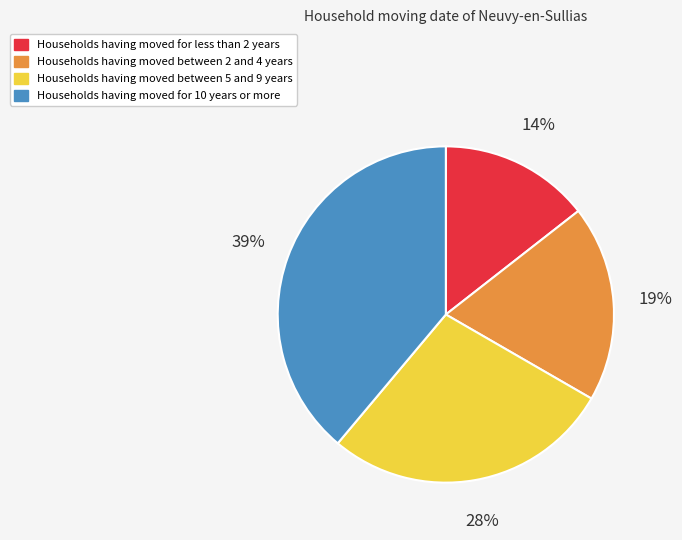

What percentage is the Households having moved between 5 and 9 years slice, to the nearest percent?

28%